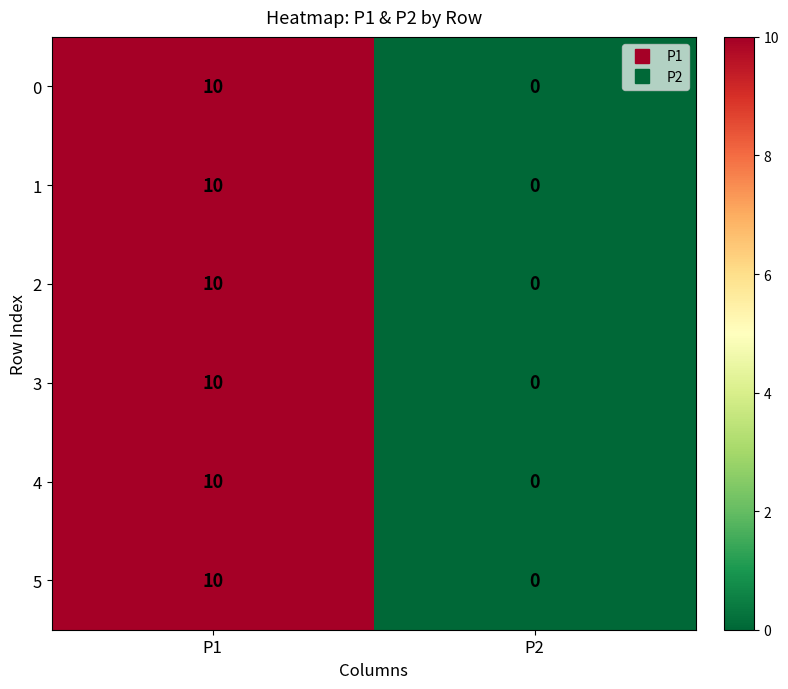

At which category does the chart reach its peak across all series?

P1